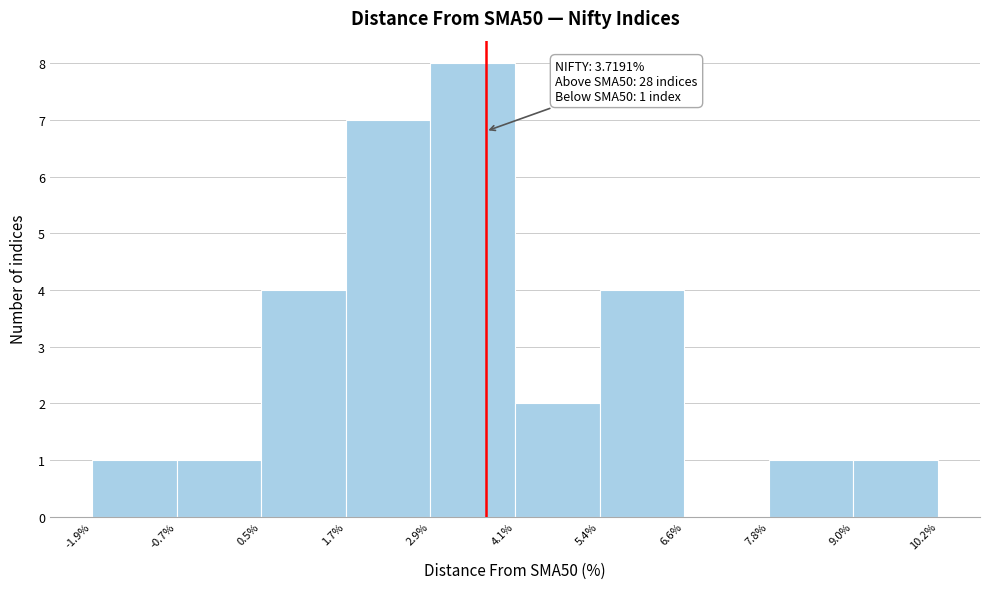

Over which range of the x-axis is the bar tallest?

2.9% to 4.1%